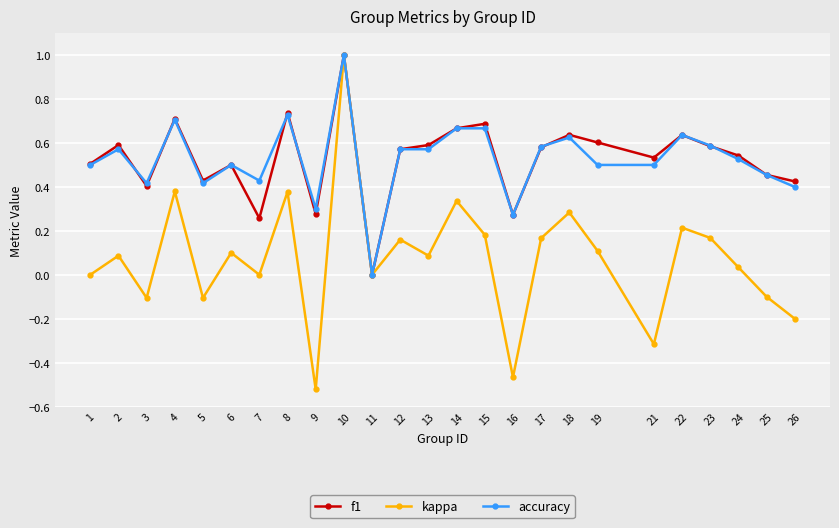

Which series has the widest spread of values?

kappa